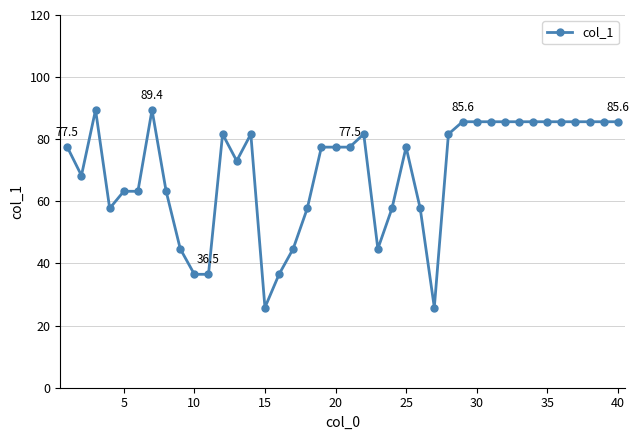

What is the difference between the maximum and second lowest values?

63.6